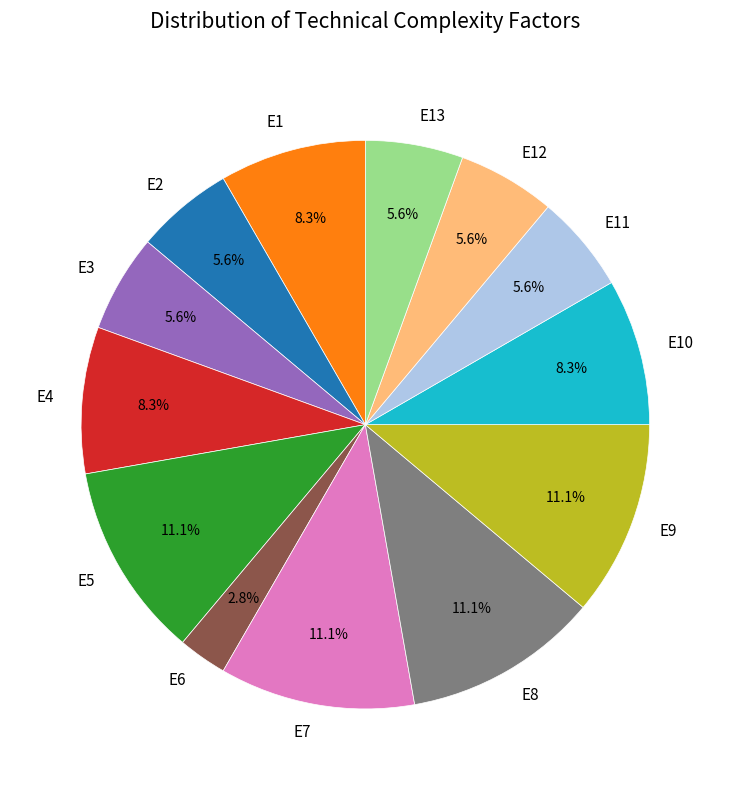

Is it true that E6 is 17% of the pie?

False